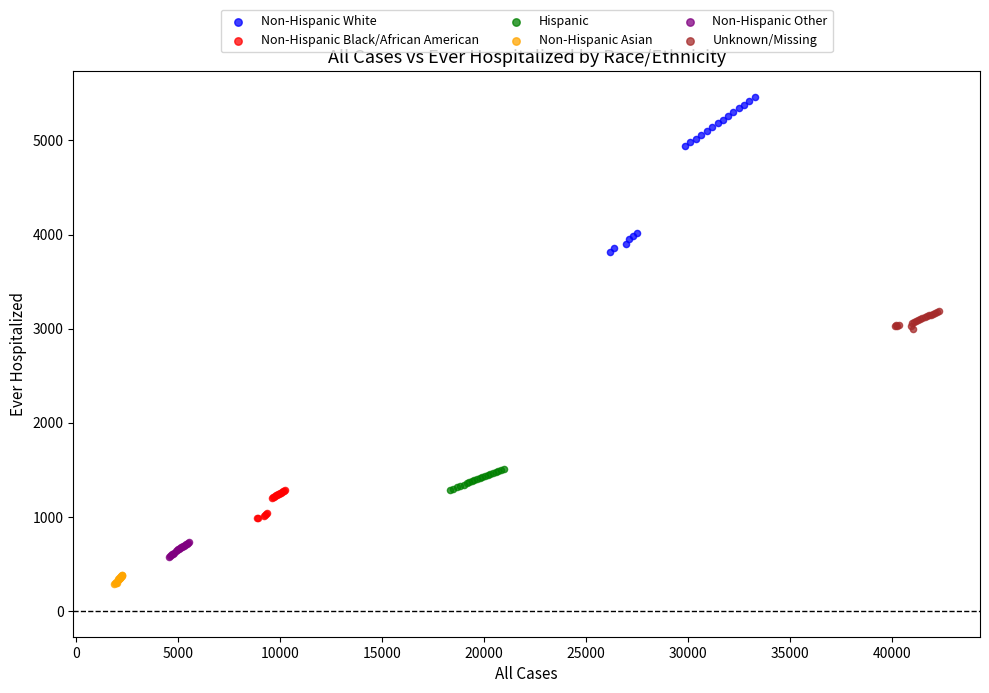

Which series contains the lowest Y value?

Non-Hispanic Asian